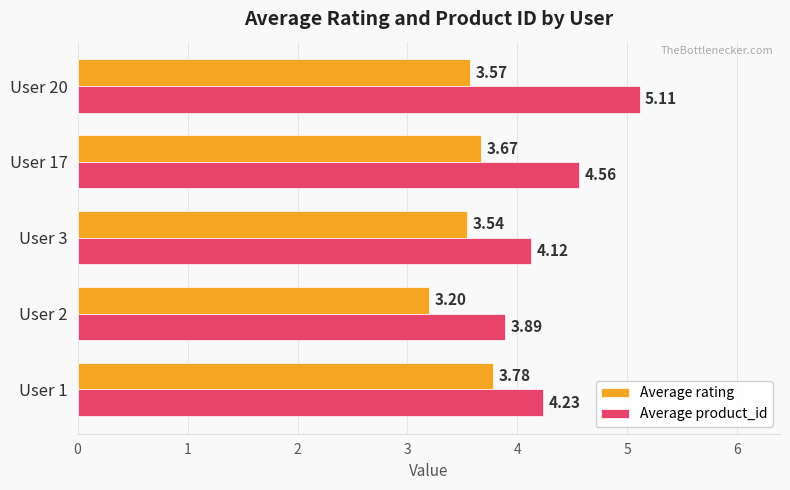

What is the sum of all Average product_id values?

21.9